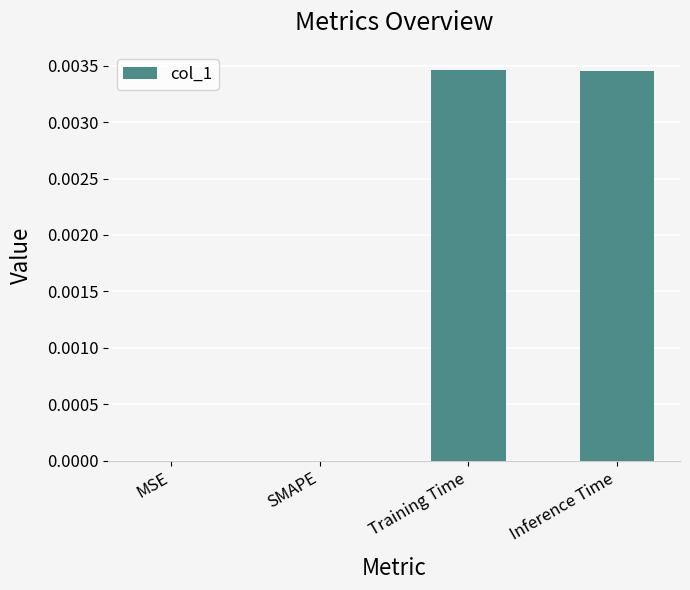

Is it true that the value at MSE is 0.0?

True